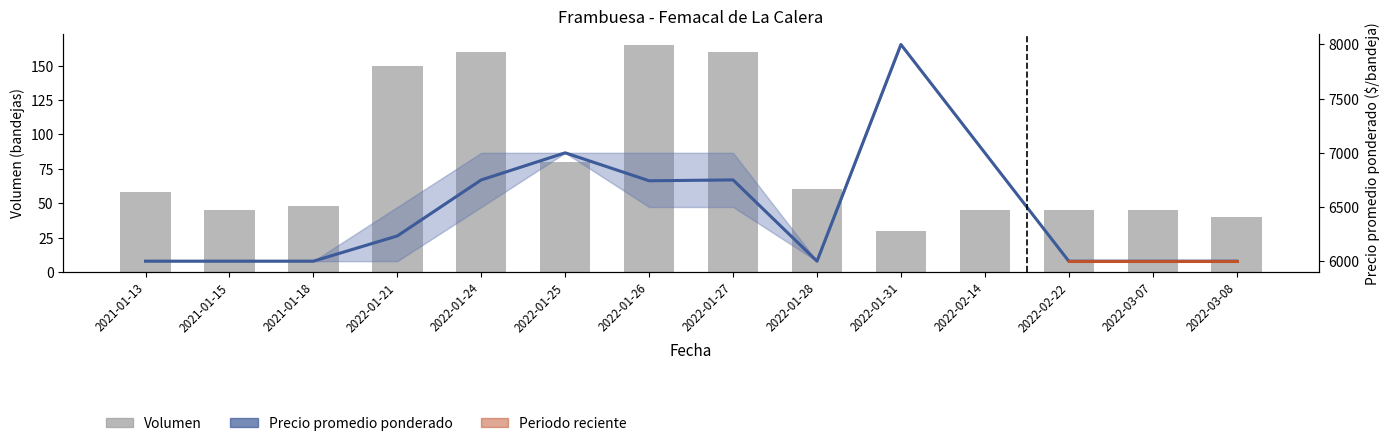

Between 2021-01-13 and 2021-01-15, which is larger?

2021-01-13